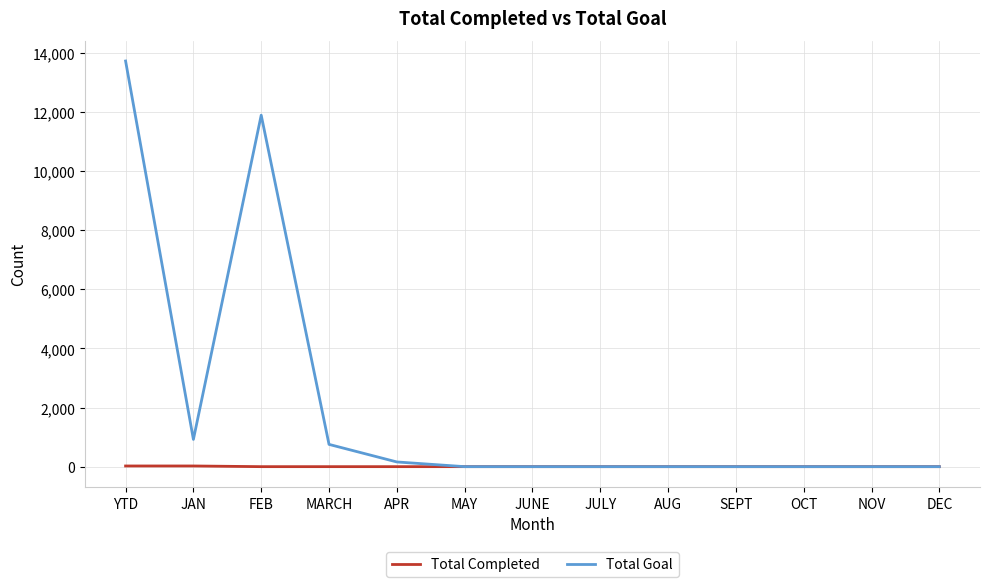

Rank the series by their average value, from highest to lowest.

Total Goal, Total Completed